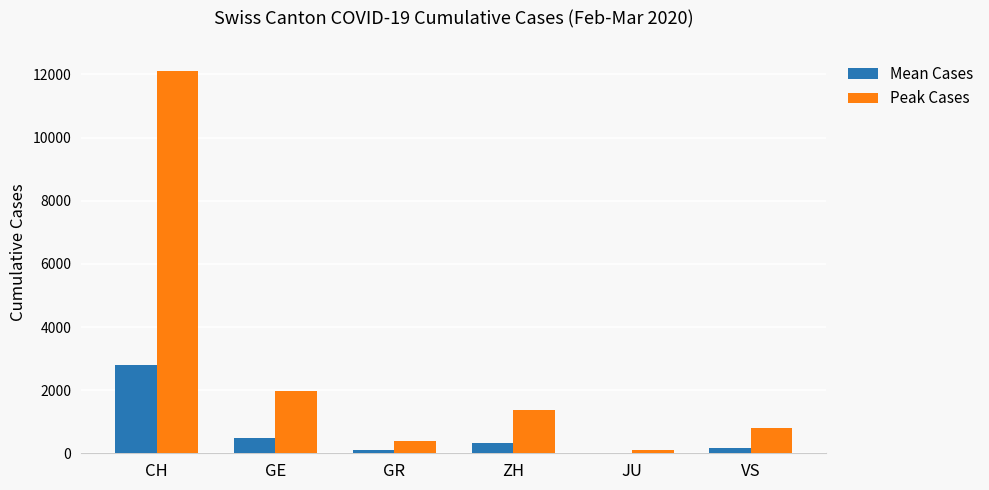

What is the highest value of the Mean Cases series?

2797